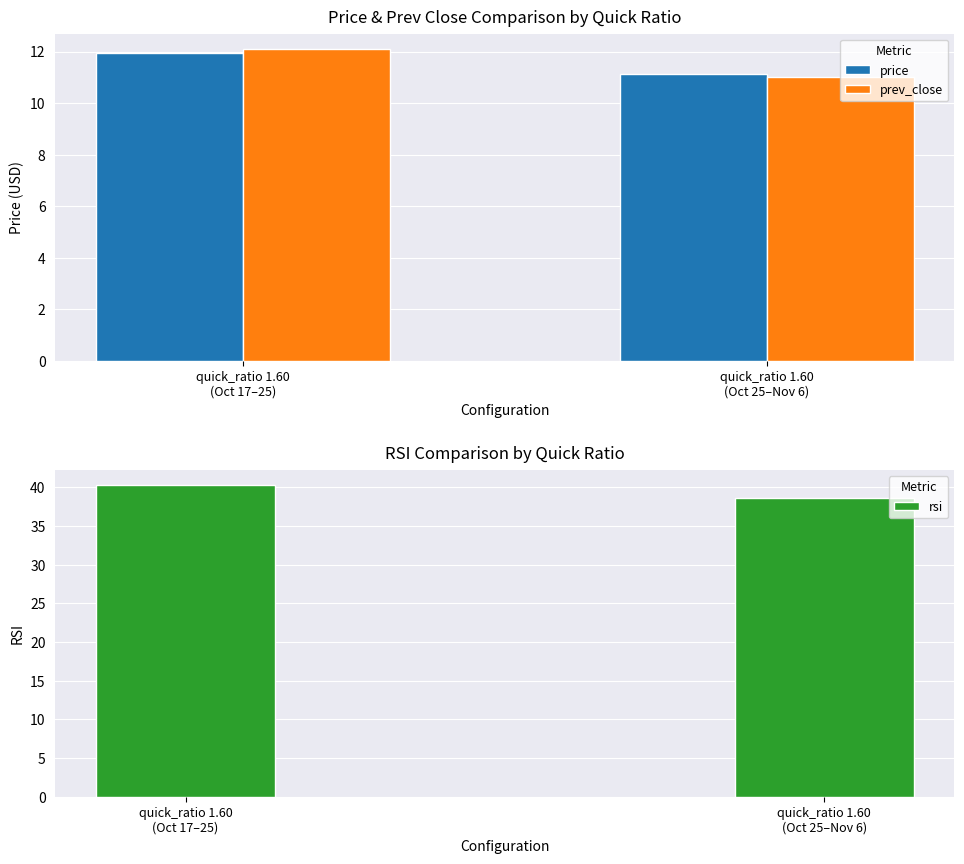

Reading right to left, transcribe all the data shown in this chart.

price: quick_ratio 1.60
(Oct 25–Nov 6)=11.1	quick_ratio 1.60
(Oct 17–25)=12.0
prev_close: quick_ratio 1.60
(Oct 25–Nov 6)=11.0	quick_ratio 1.60
(Oct 17–25)=12.1
rsi: quick_ratio 1.60
(Oct 25–Nov 6)=38.6	quick_ratio 1.60
(Oct 17–25)=40.2